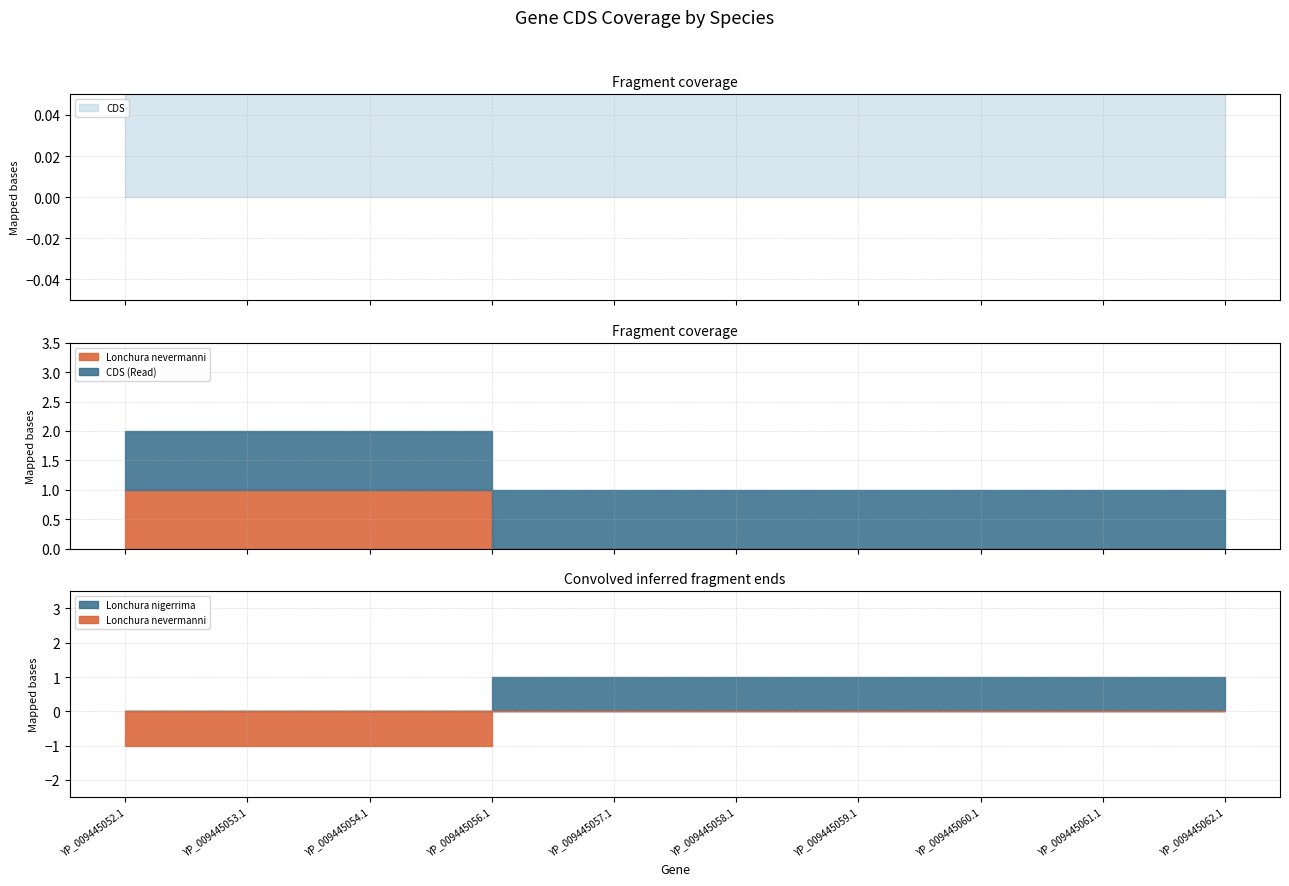

True or false: Lonchura nevermanni and CDS intersect in this chart.

False